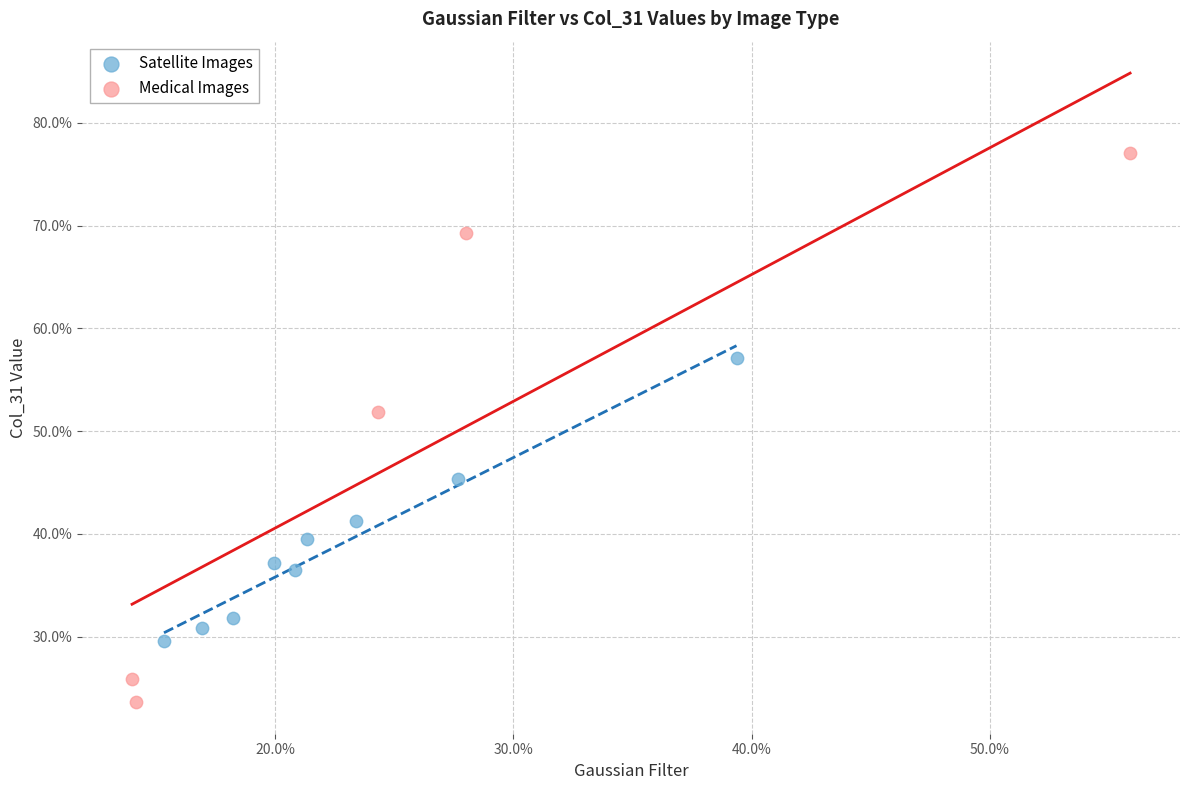

Which series contains the highest Y value?

Medical Images